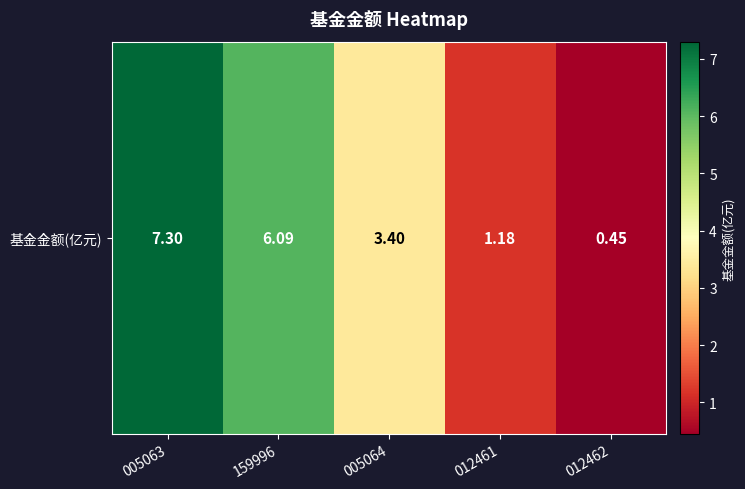

Rank the categories by value from highest to lowest.

005063, 159996, 005064, 012461, 012462